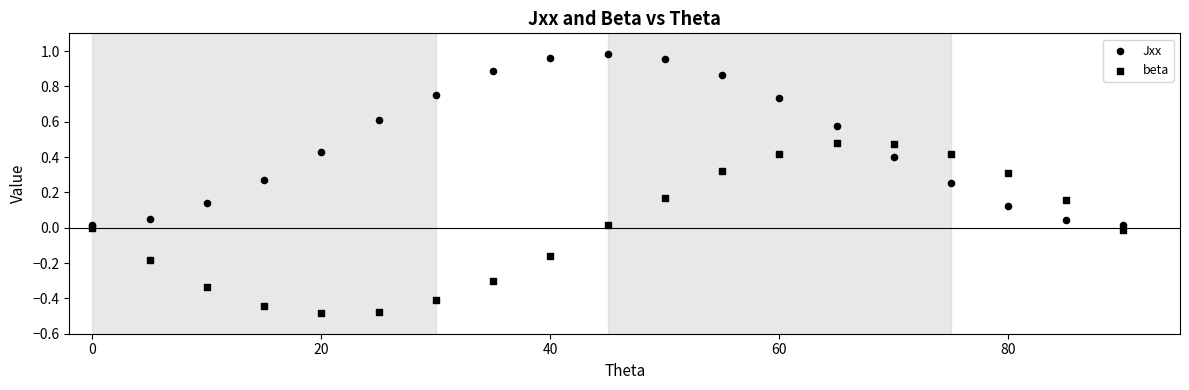

How many points are shown in the scatter plot?

38